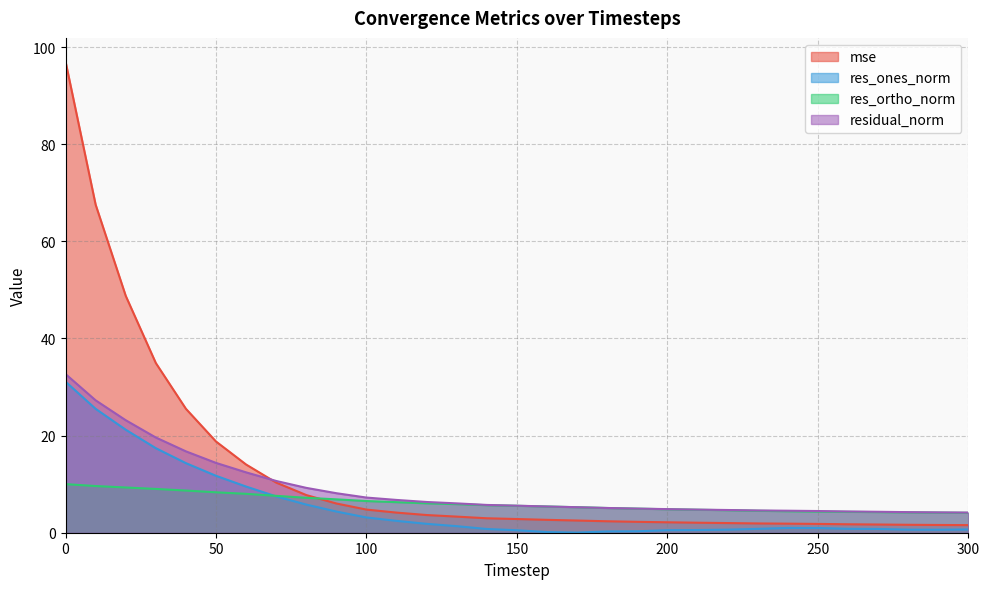

What is the approximate value of residual_norm at 10?

27.3